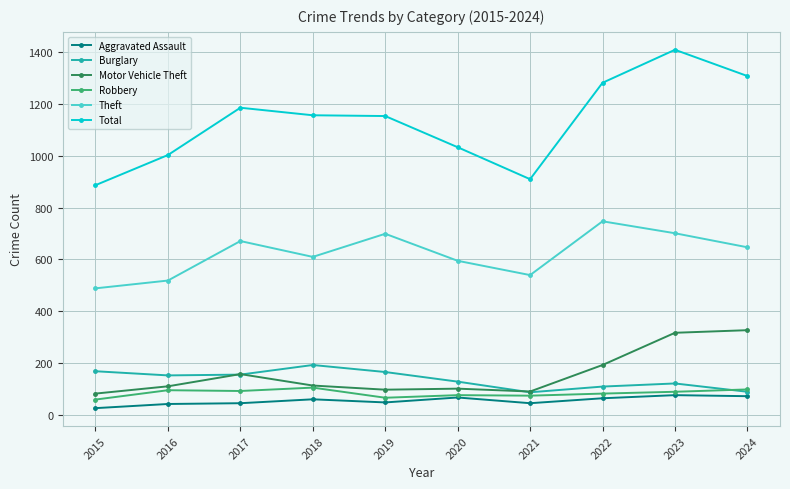

What is the sum of all Theft values?

6218